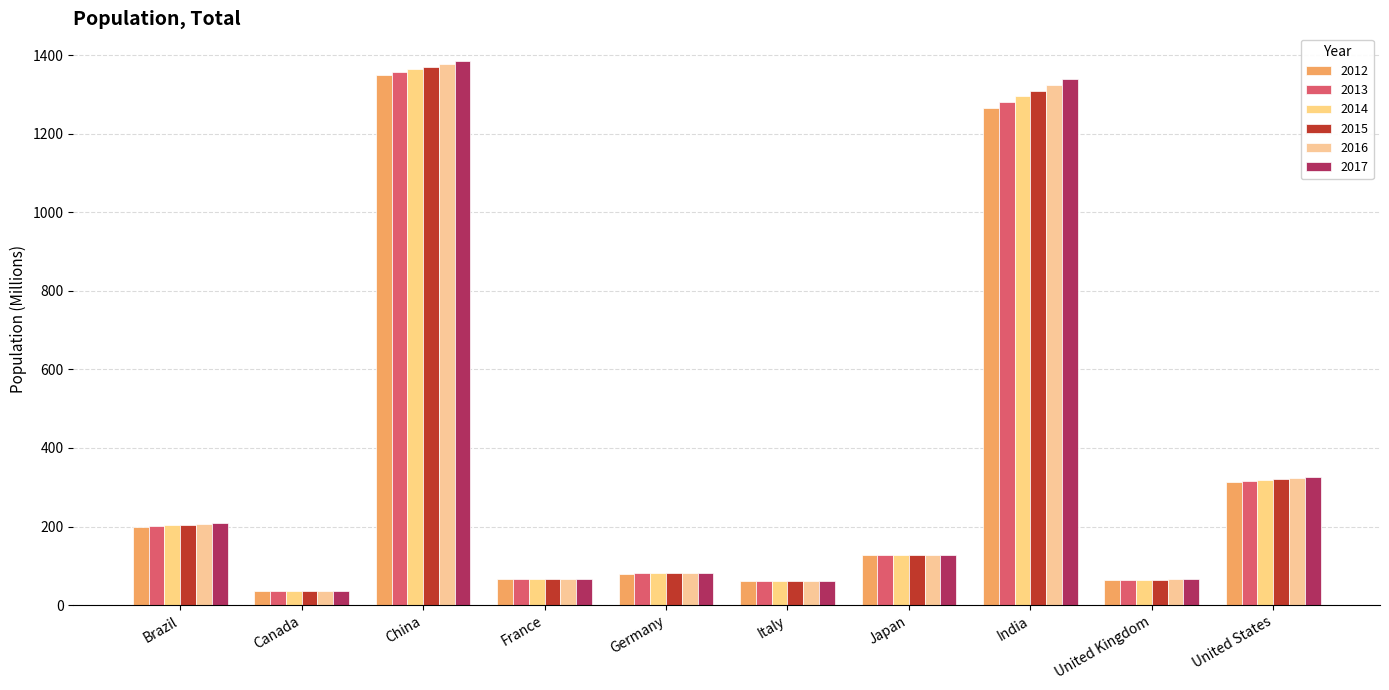

How many values in the 2016 series are below 126?

5